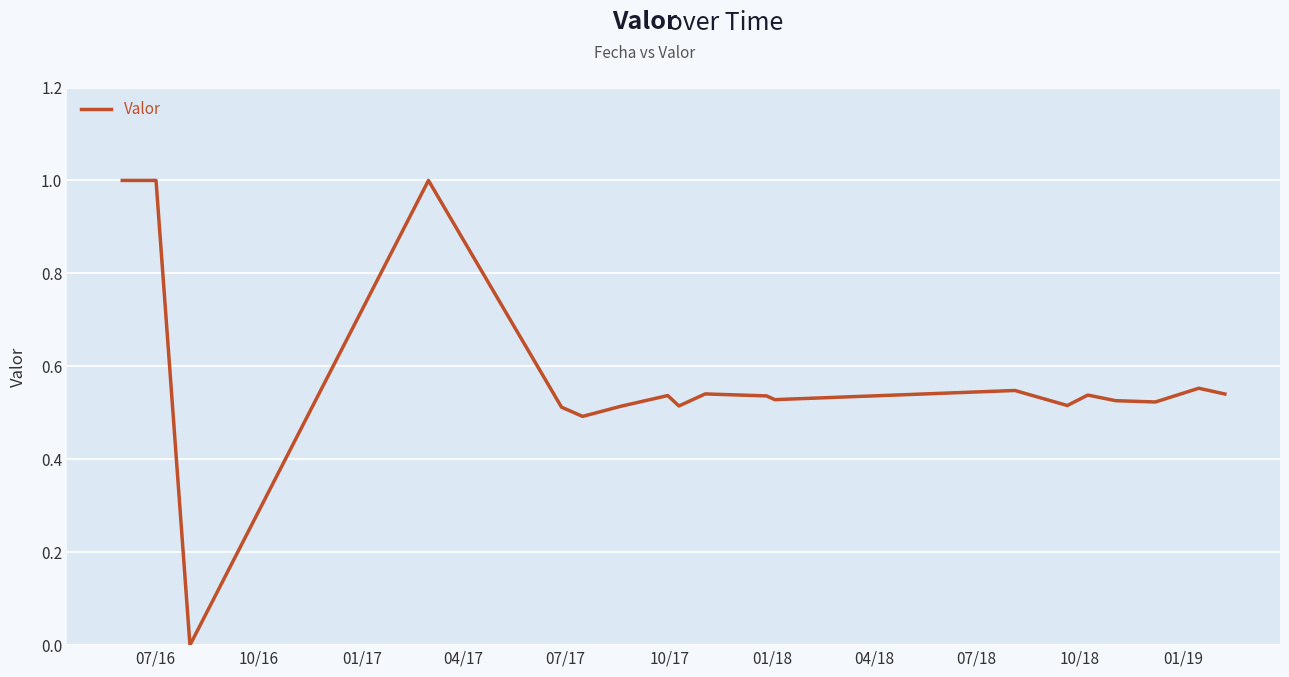

What is the difference between the maximum and minimum values?

1.0